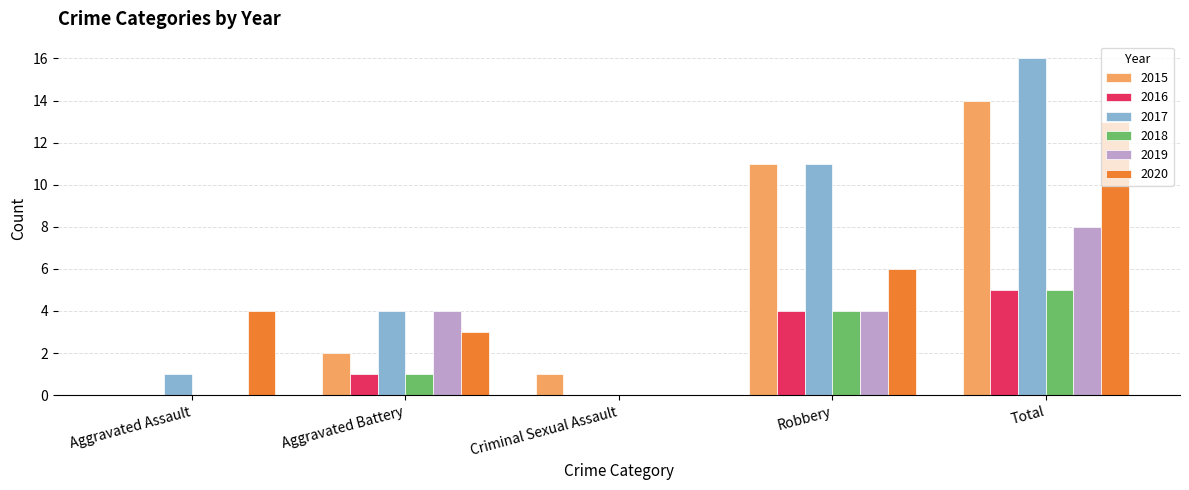

True or false: 2015 has a value of 1 at Aggravated Battery.

False